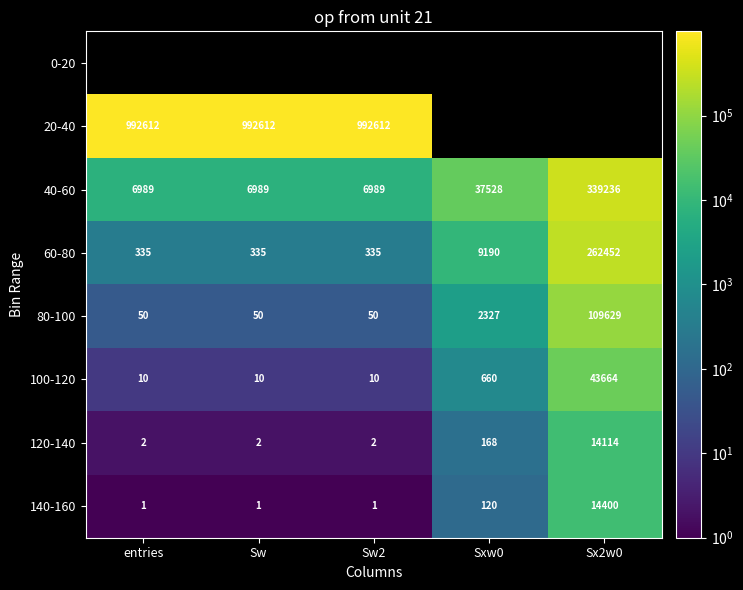

What is the smallest value displayed?

1.0